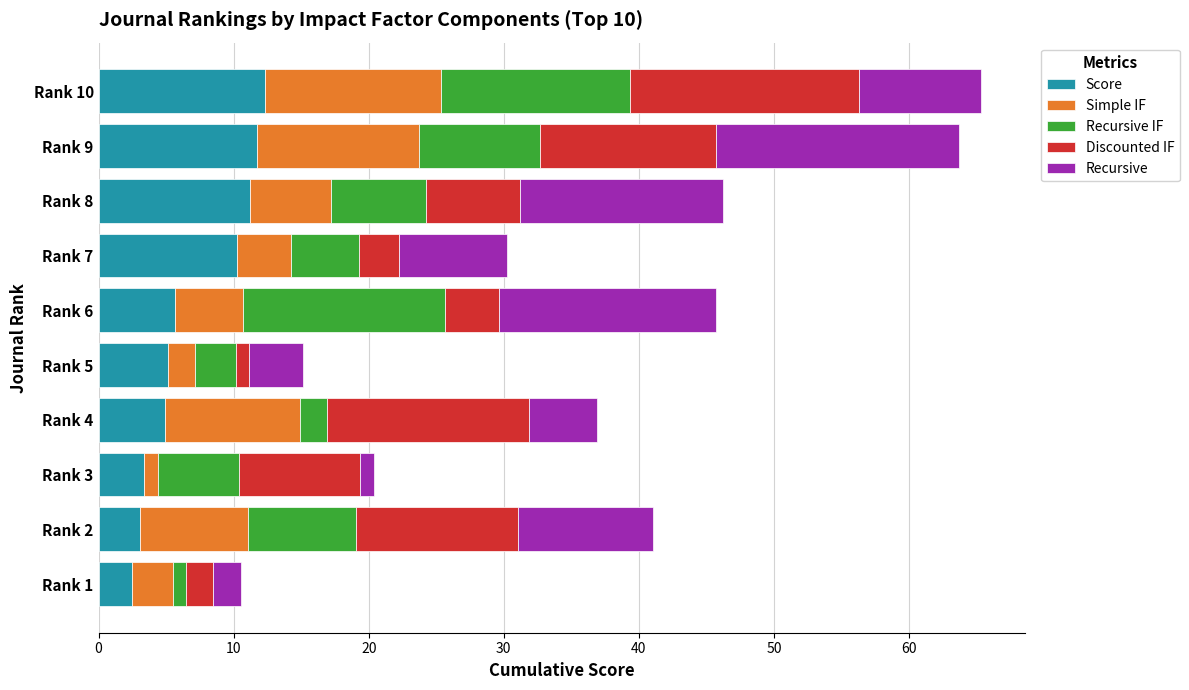

What is the difference between the maximum and minimum values in the Score series?

9.8